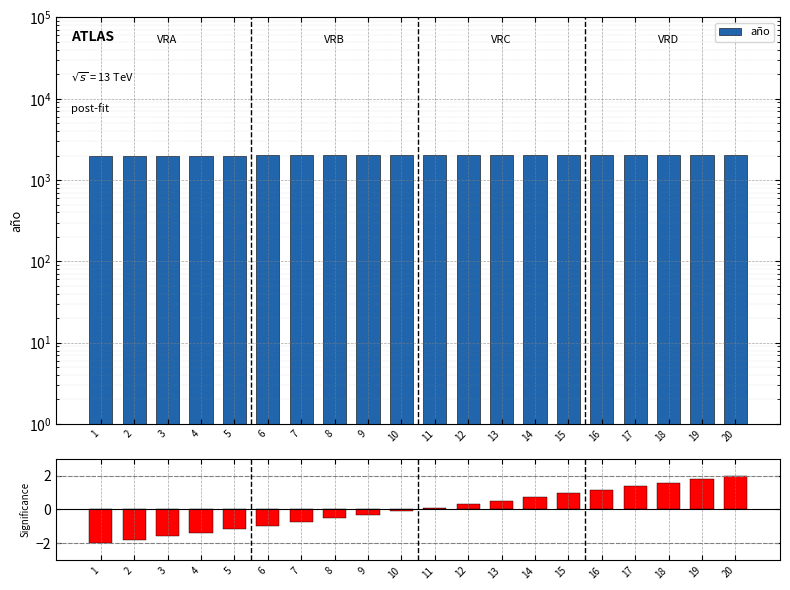

Between 18 and 11, which is larger?

18